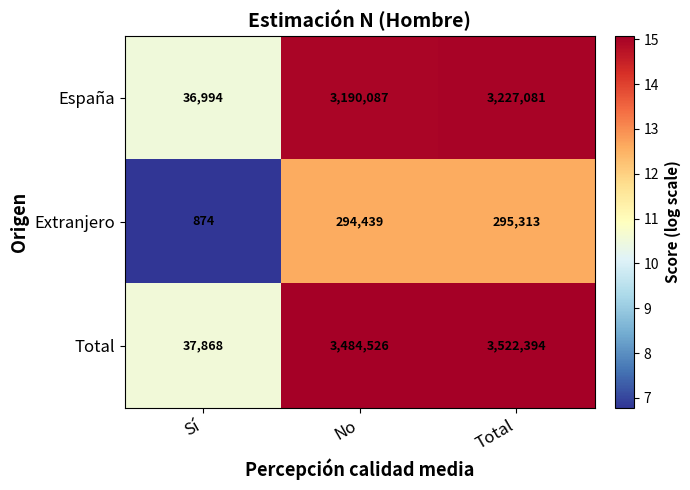

List the labels in order of España value, smallest first.

Sí, No, Total